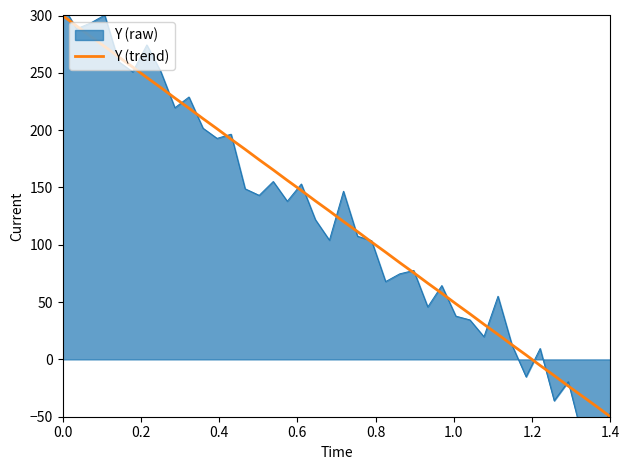

How many values are below zero?

6